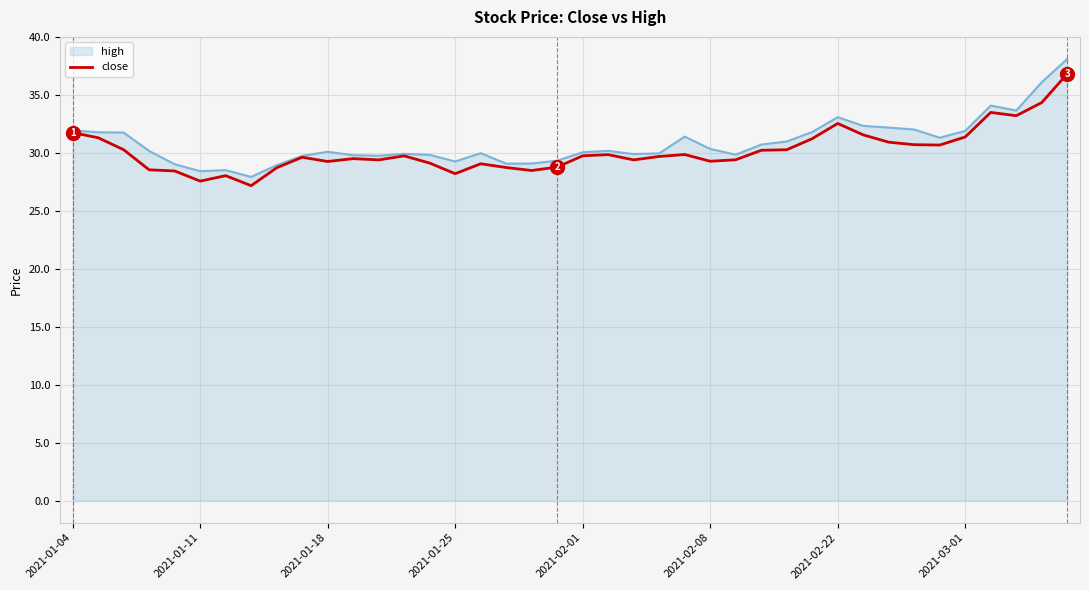

What is the maximum value shown in the chart?

38.1